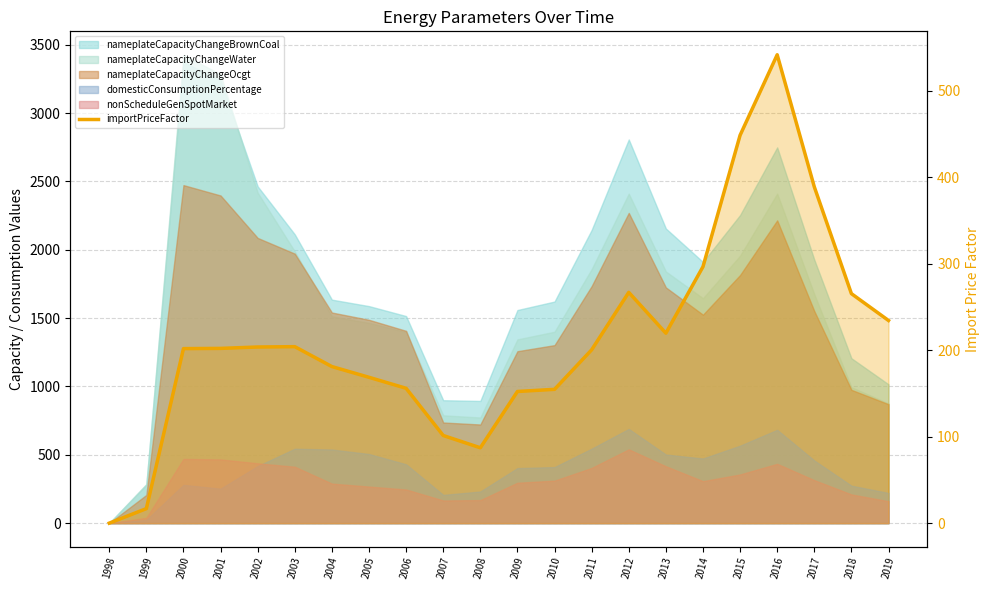

Rank the categories by value from lowest to highest.

1998, 1999, 2008, 2007, 2009, 2010, 2006, 2005, 2004, 2011, 2000, 2001, 2002, 2003, 2013, 2019, 2018, 2012, 2014, 2017, 2015, 2016